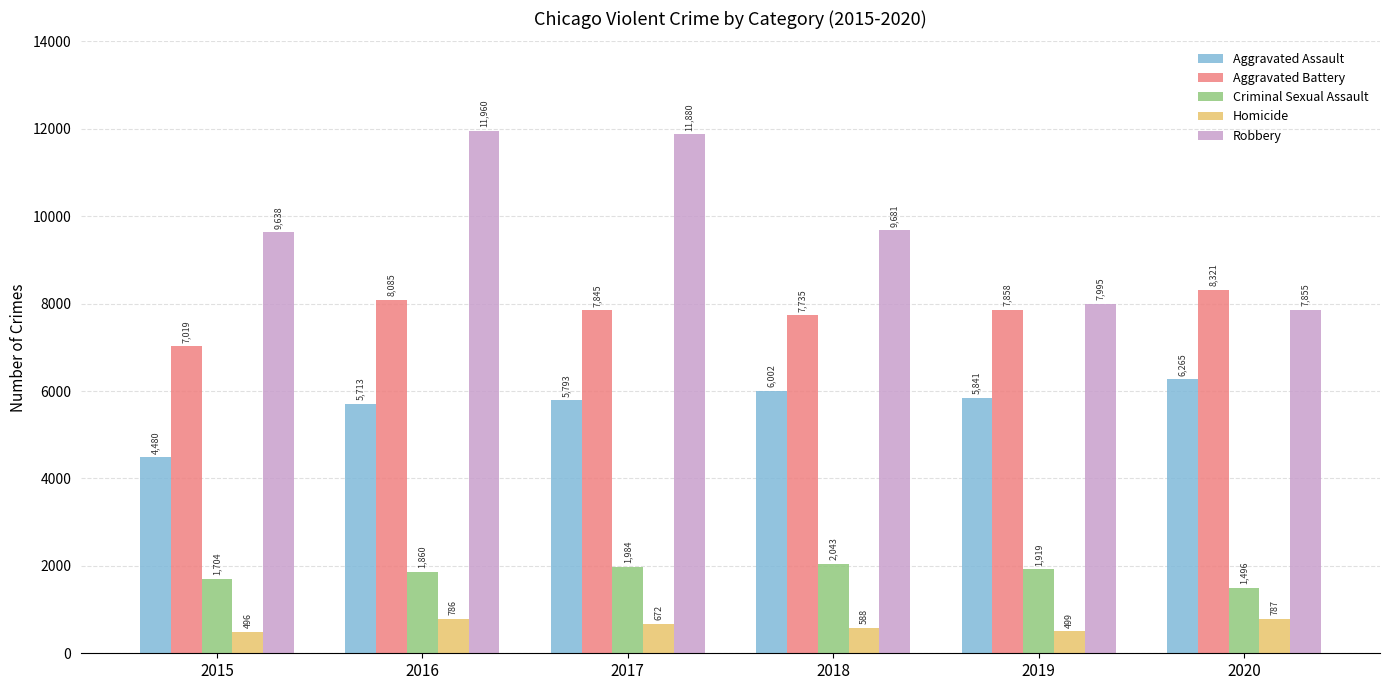

Are the bars horizontal?

No